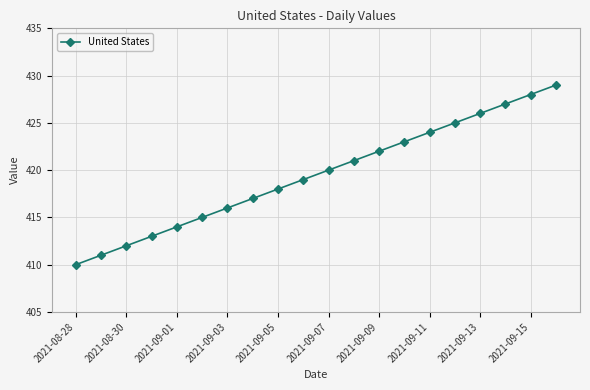

What is the greatest value displayed?

429